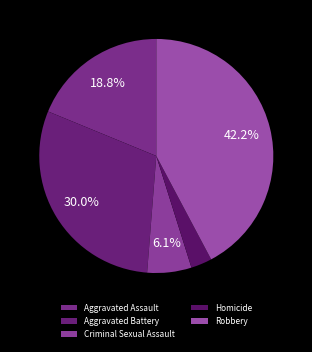

True or false: Aggravated Assault accounts for 28% of the total.

False